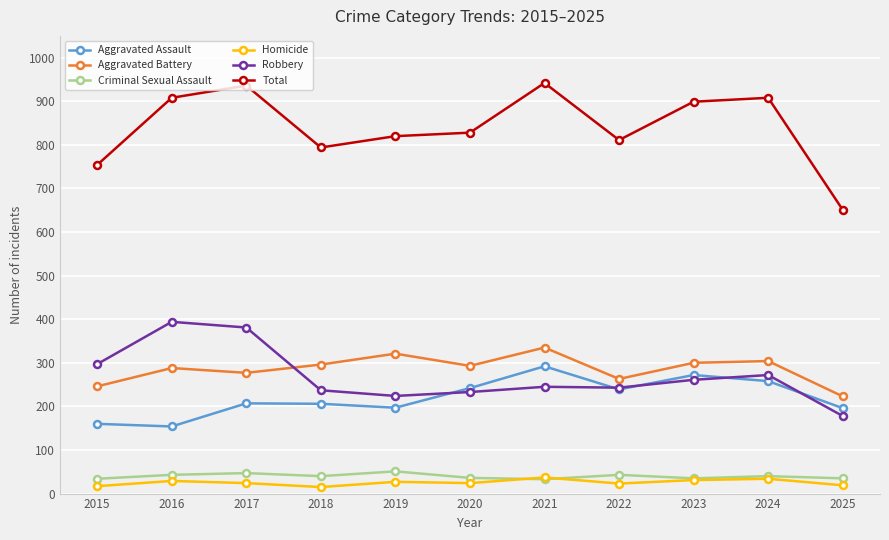

True or false: Homicide has a value of 15 at 2018.

True